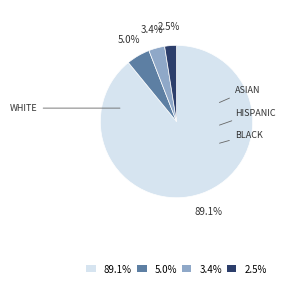

Is there a majority slice in this chart?

Yes